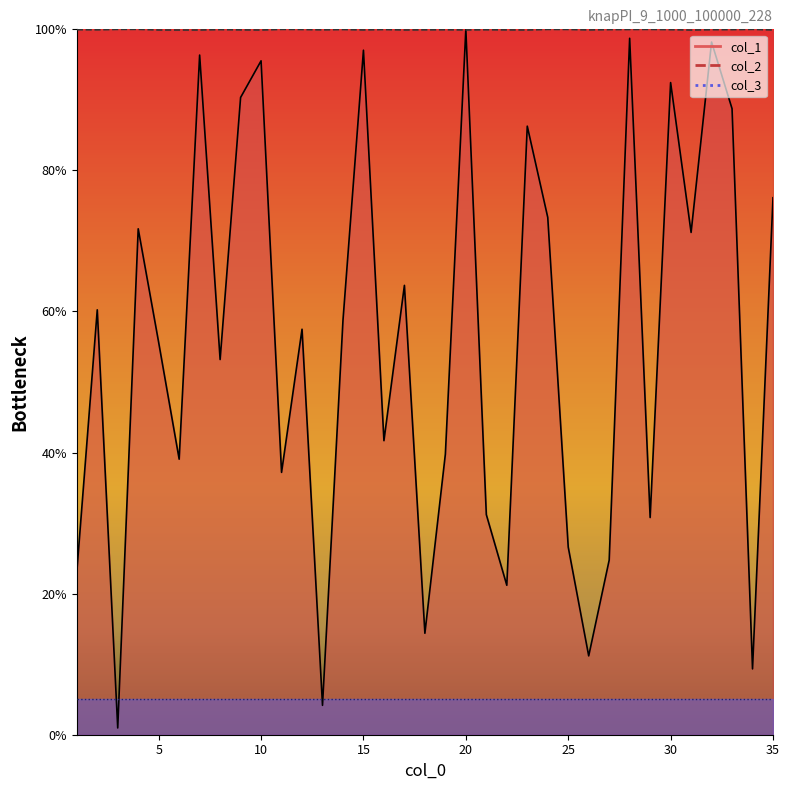

What is the difference between the maximum and minimum values in the col_1 series?

99.0